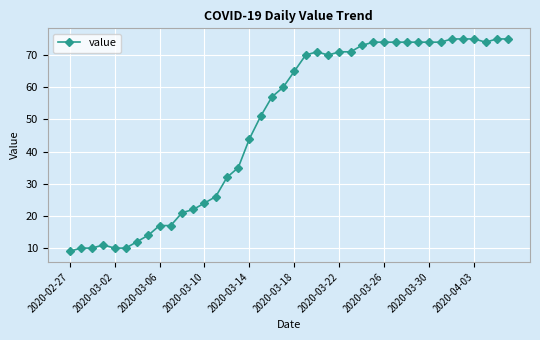

What is the average value?

49